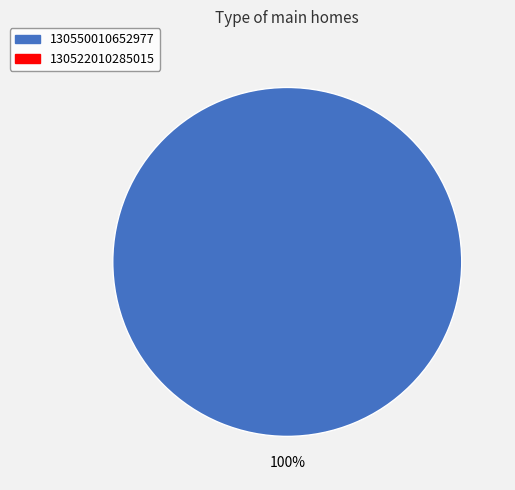

Is there a majority slice in this chart?

Yes